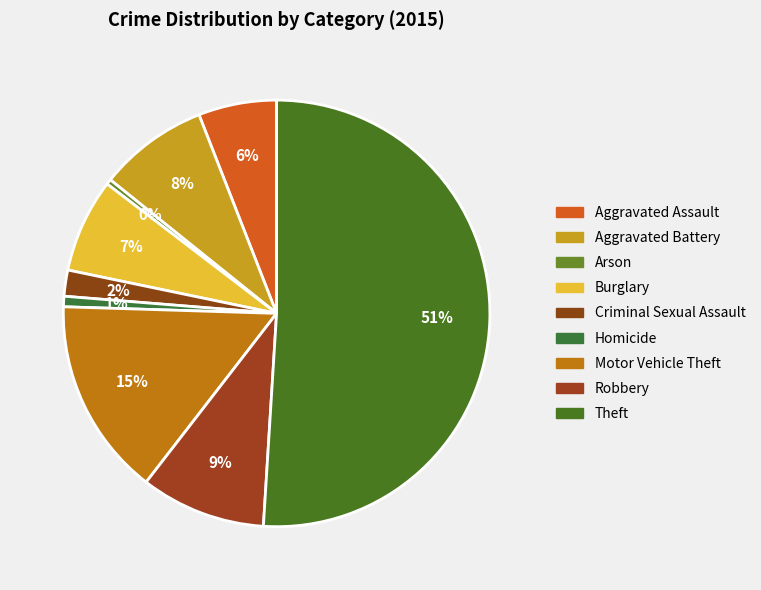

What is the majority slice?

Theft